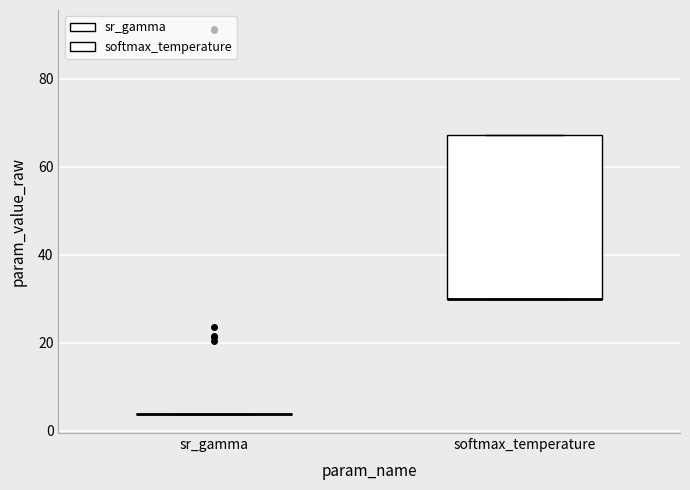

Comparing the boxes themselves (not the whiskers), which one is the tallest?

softmax_temperature